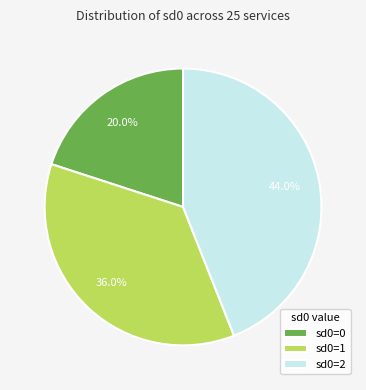

Count the number of slices in the pie.

3